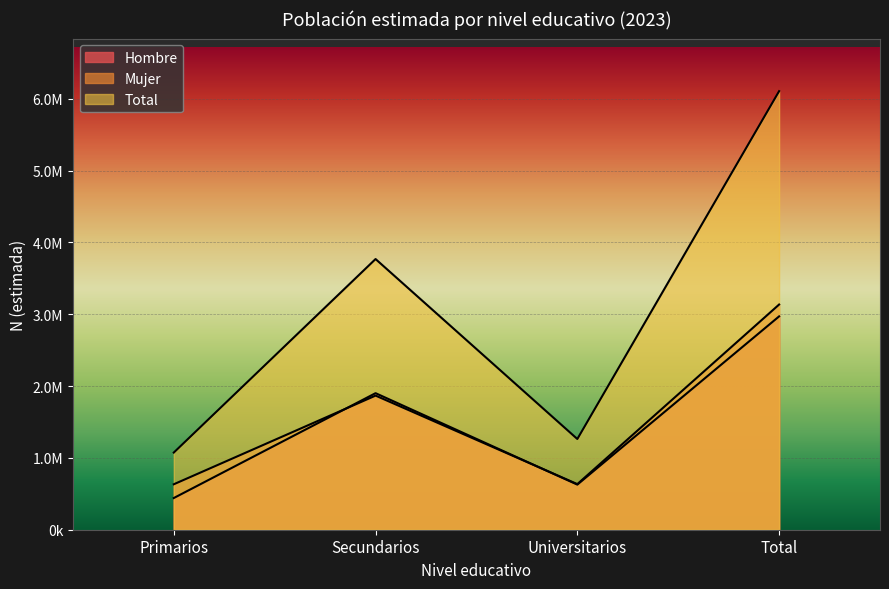

What is the difference between the second highest and minimum values in the Hombre series?

1459601